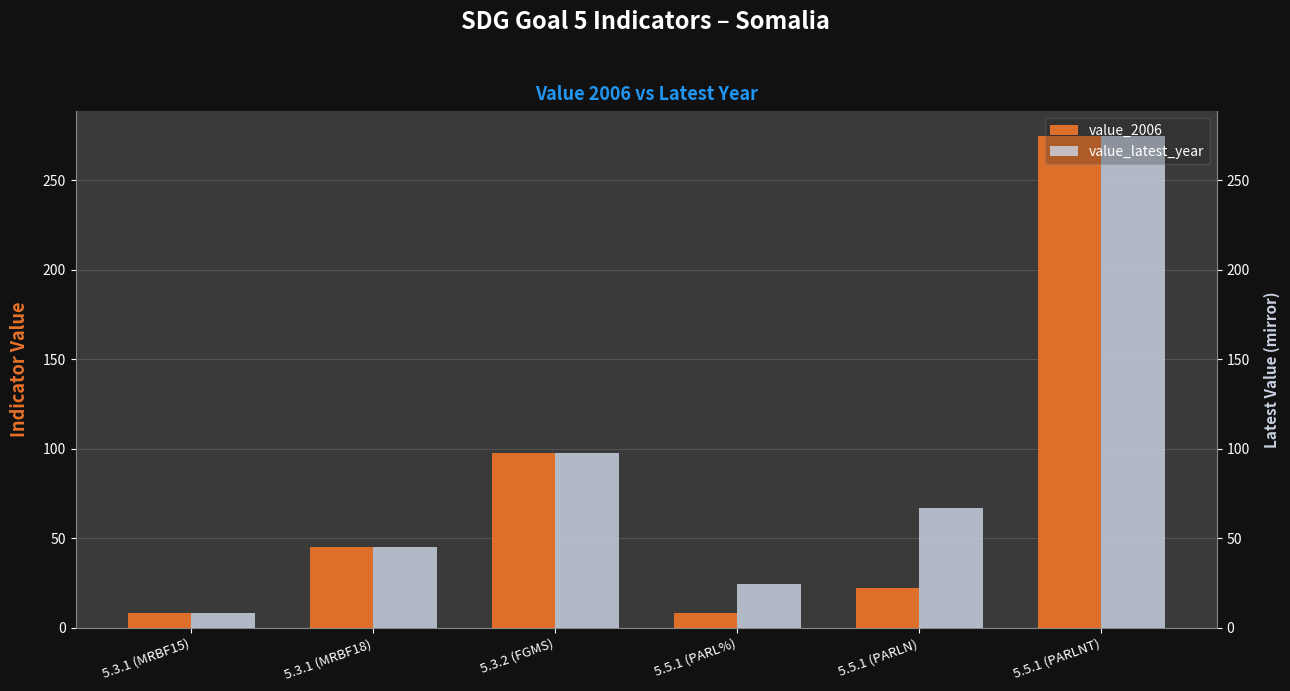

How many series are shown in this chart?

2